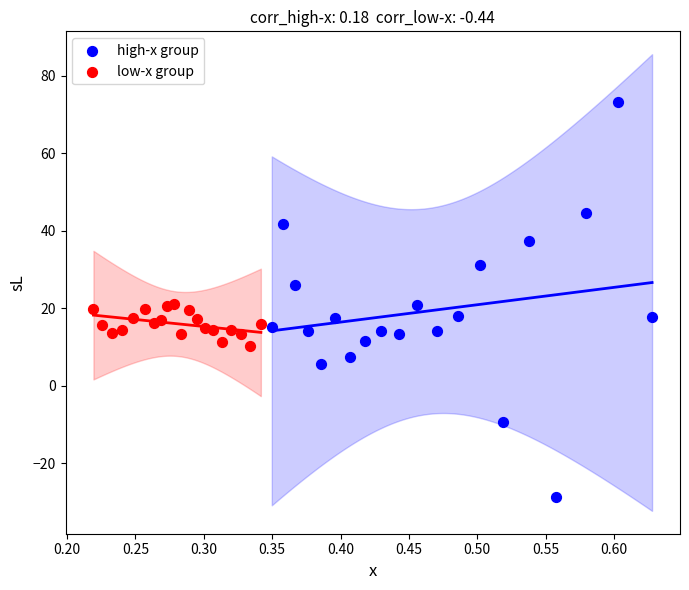

Which series reaches the minimum Y coordinate?

high-x group